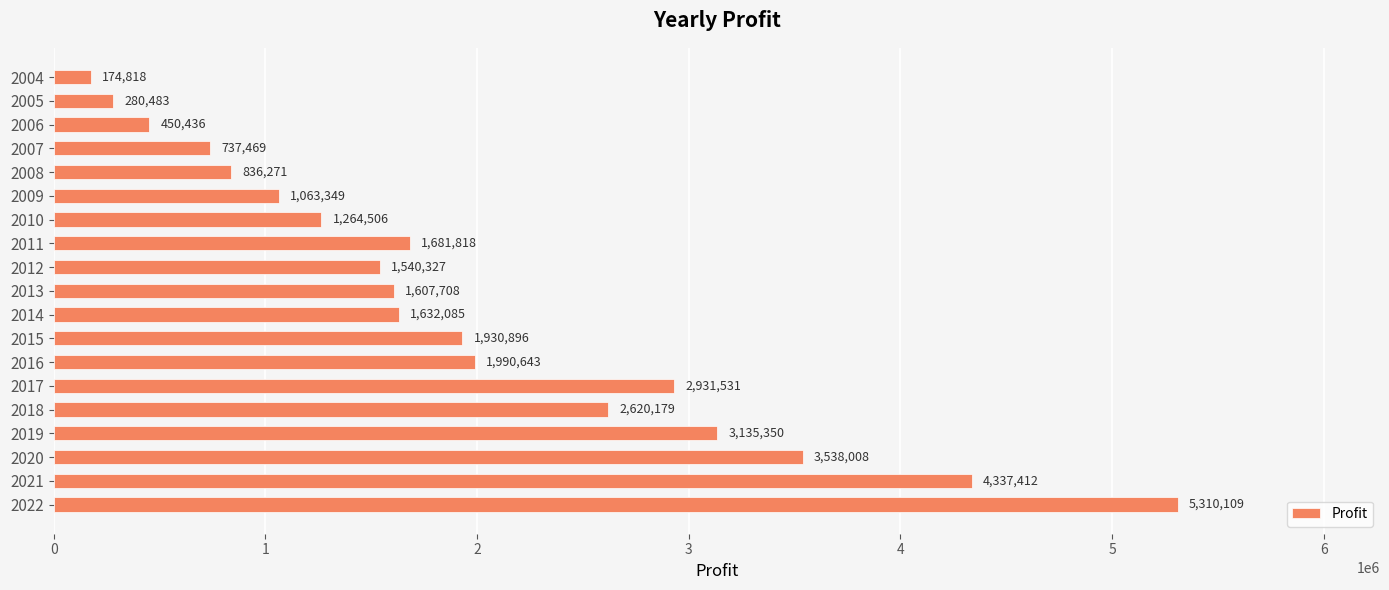

How many values are below 1632085?

9